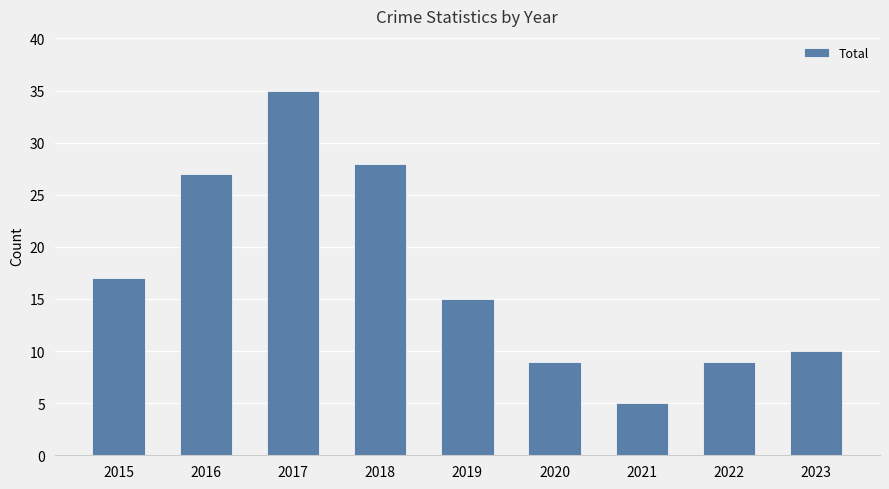

At which category does the chart reach its peak across all series?

2017